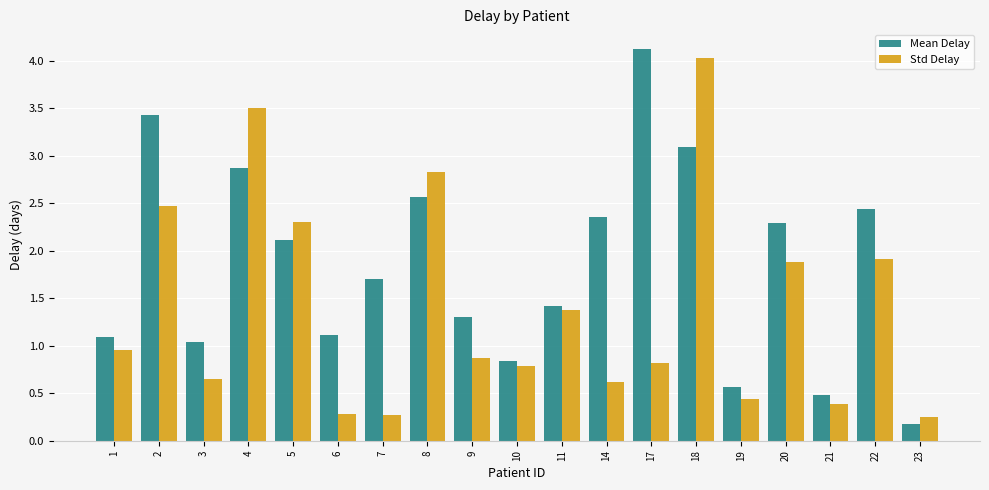

What are all the series names shown in the legend?

Mean Delay, Std Delay